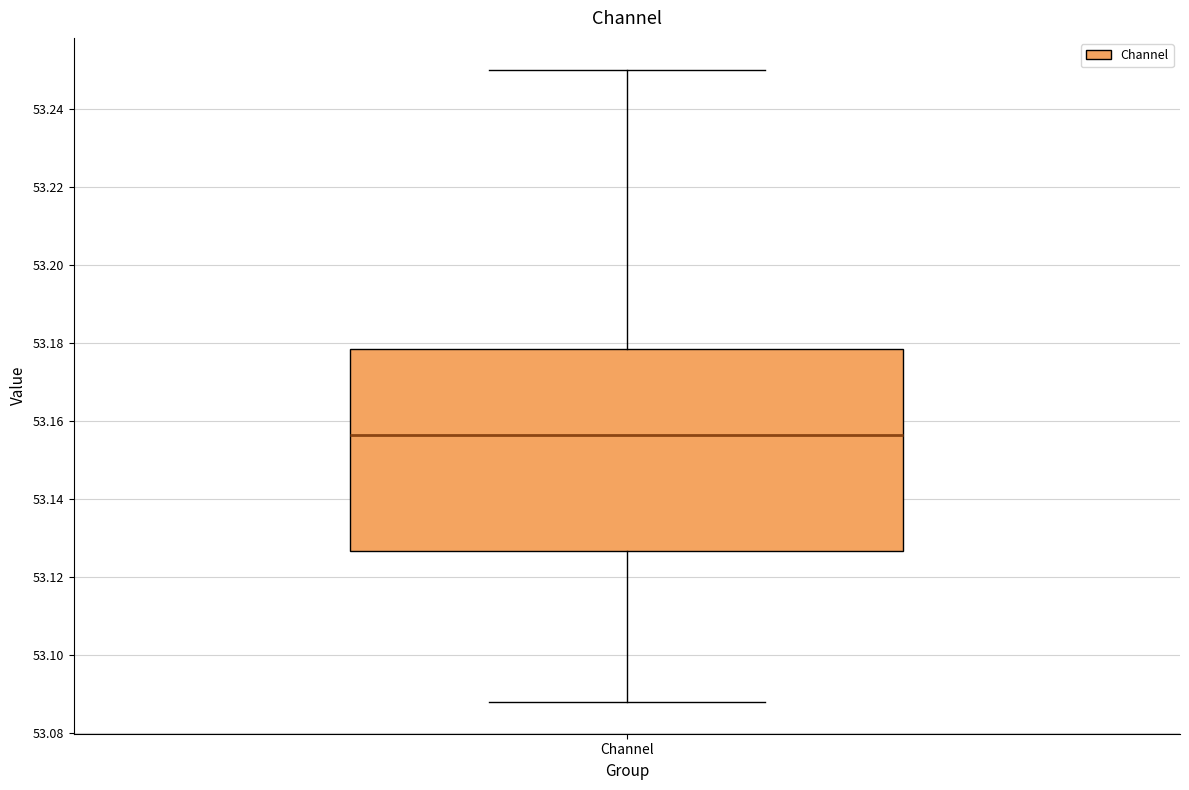

Read this box plot against the y-axis: the position of the median line, the range covered by the box, and the ends of both whiskers. The values are not printed on the chart, so give them approximately, as read against the axis.

median 53.156, box 53.126 to 53.178, whiskers 53.088 to 53.250